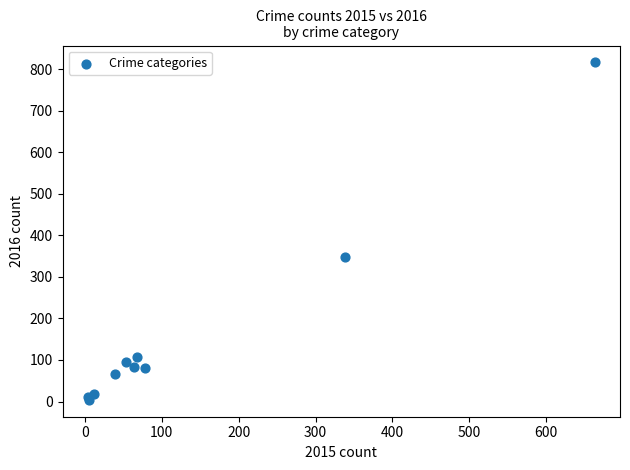

What Y value in the scatter plot is closest to 410?

348